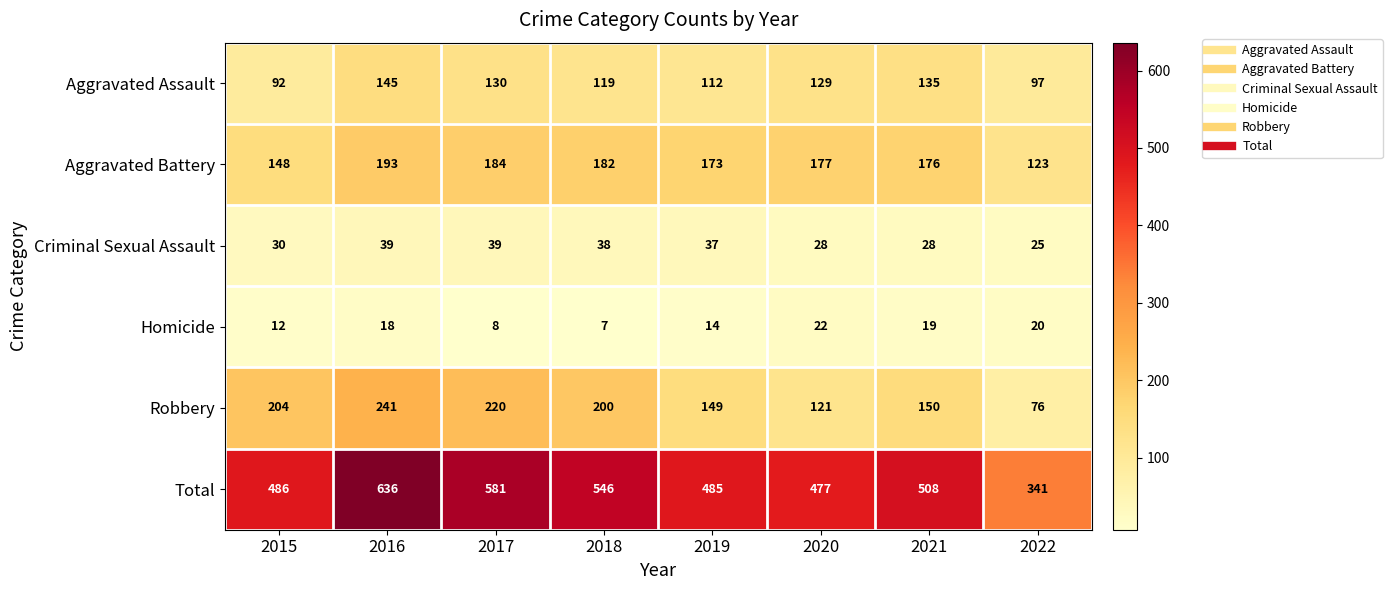

What is the minimum value shown in the chart?

7